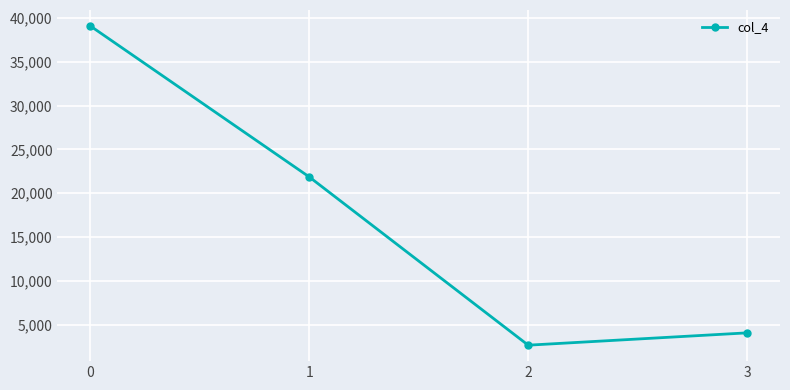

Rank the categories by value from highest to lowest.

0, 1, 3, 2